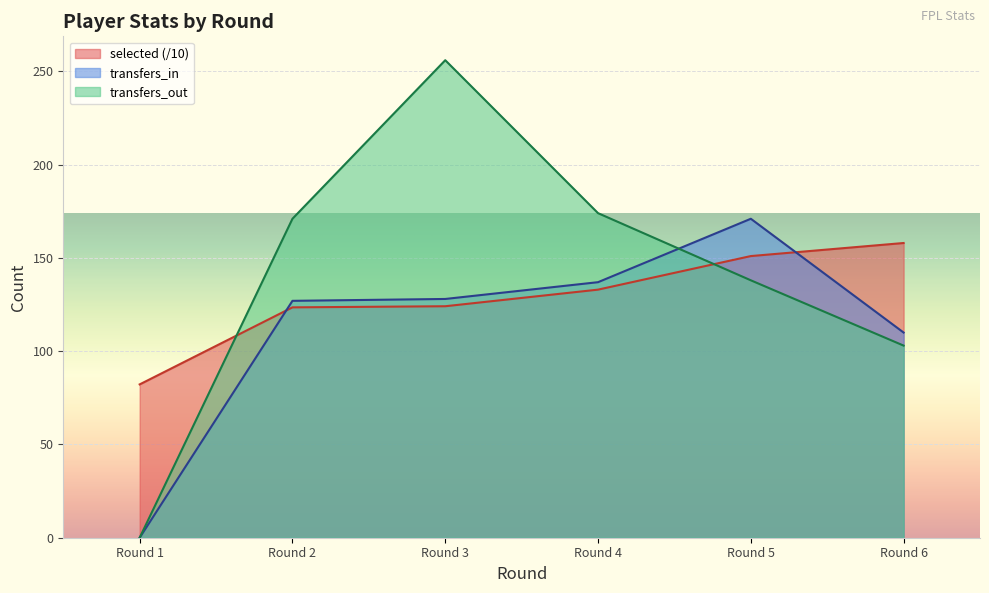

At which category is the sum across all series the highest?

Round 3